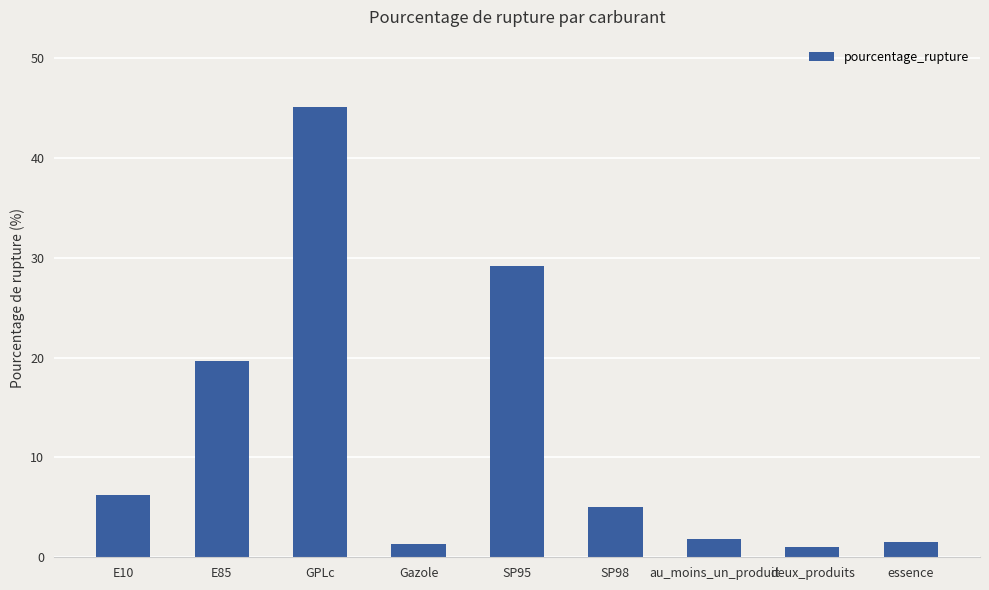

The chart shows a value of 6.2 at E10. True or false?

True